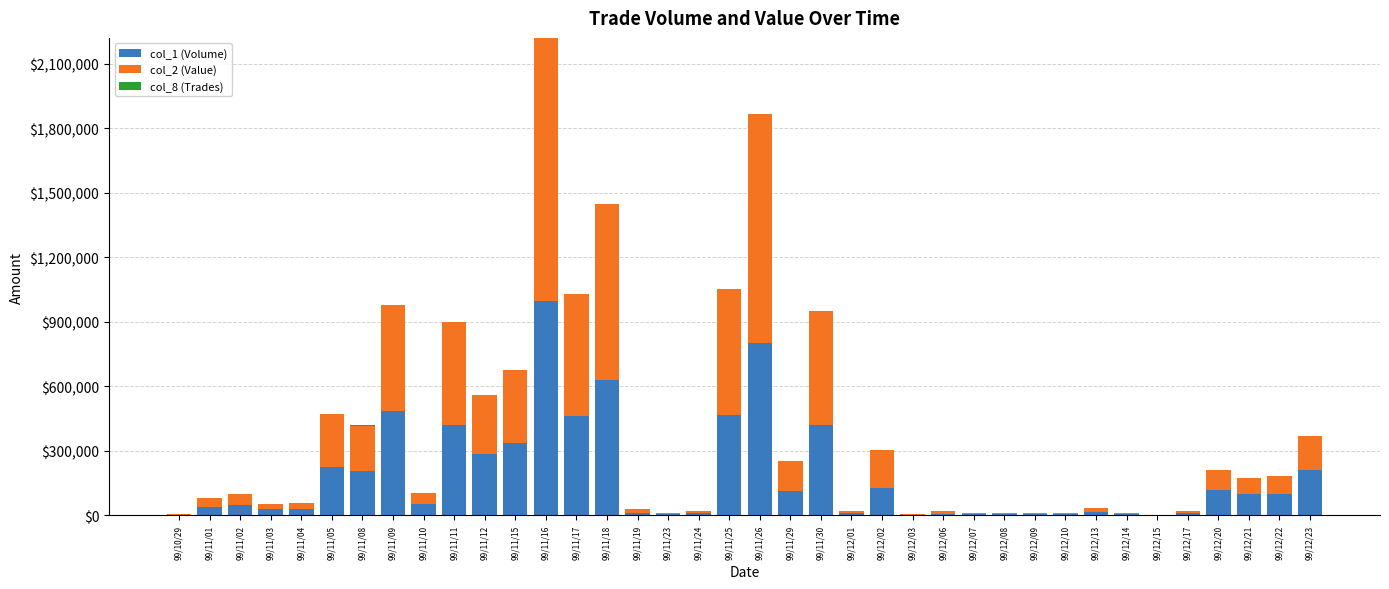

At which category is the sum across all series the highest?

99/11/16